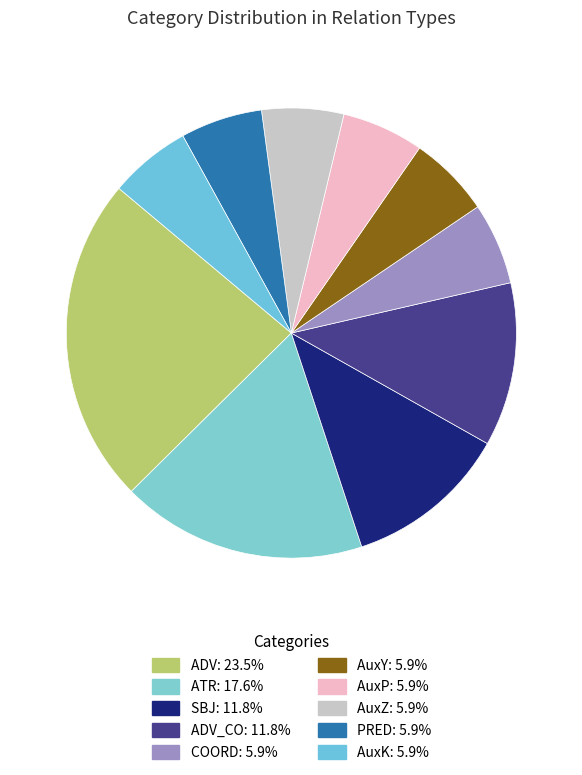

Is there a majority slice in this chart?

No